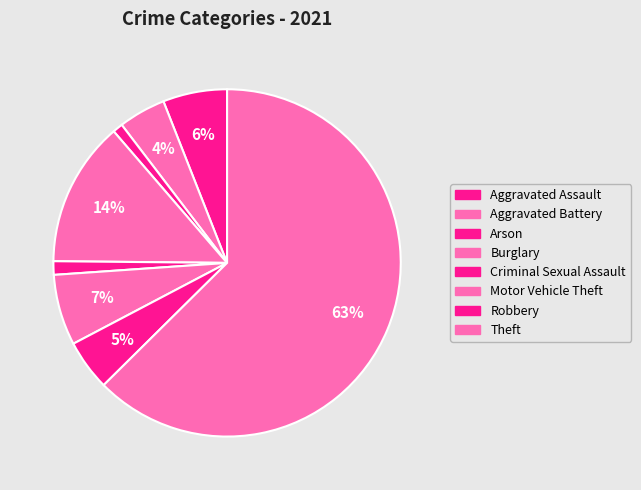

To the nearest percent, what is the difference between the Aggravated Battery and Arson slice percentages?

3%